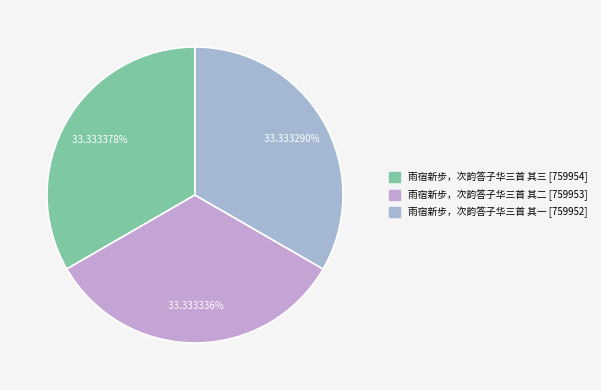

Count the number of slices in the pie.

3